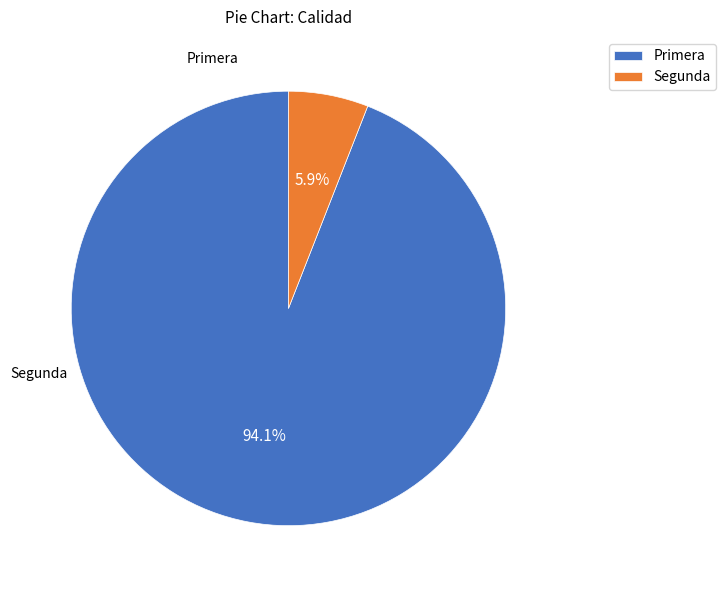

How many segments does this pie chart have?

2